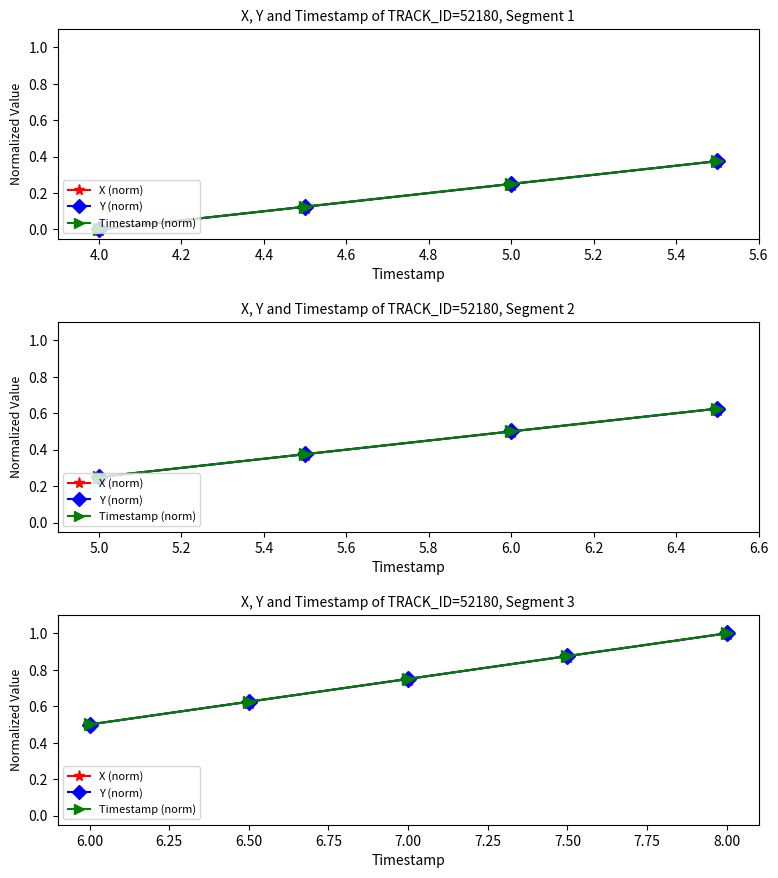

At how many categories does at least one series exceed 0?

5